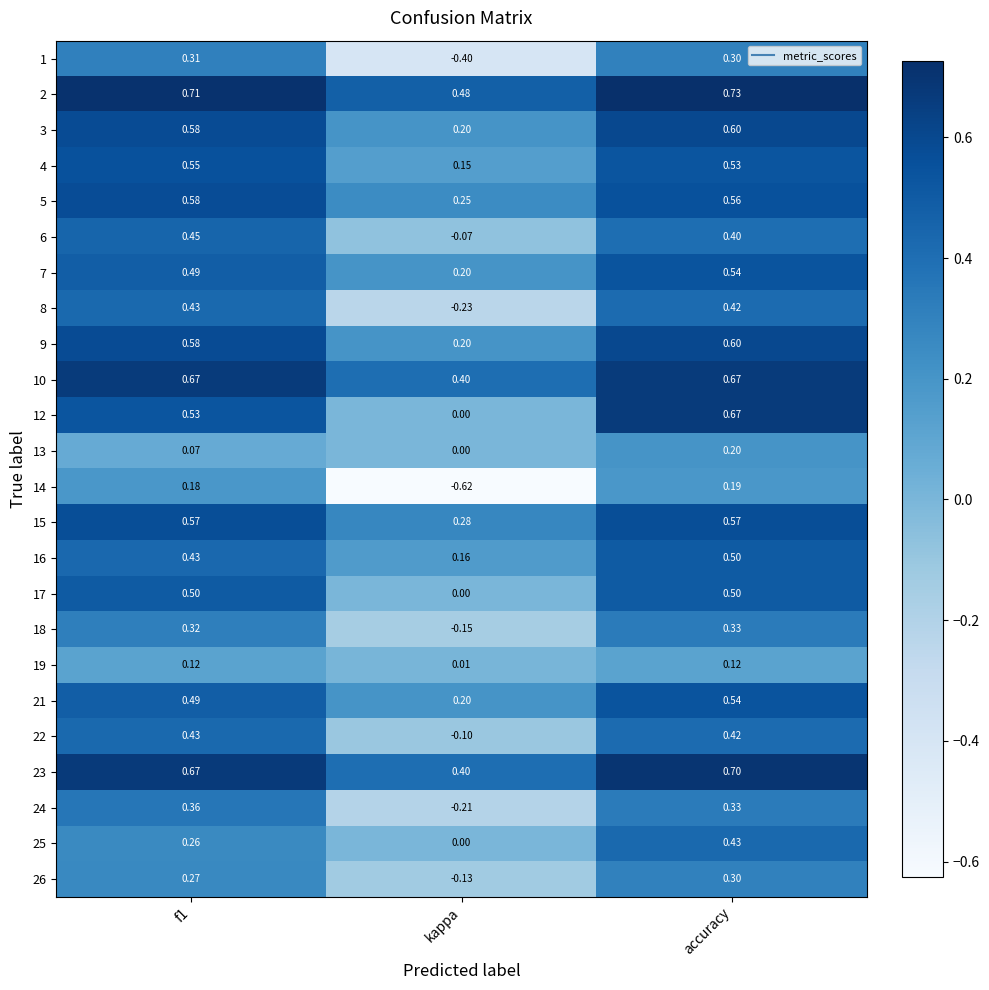

What is the difference between the highest and lowest values at accuracy?

0.6